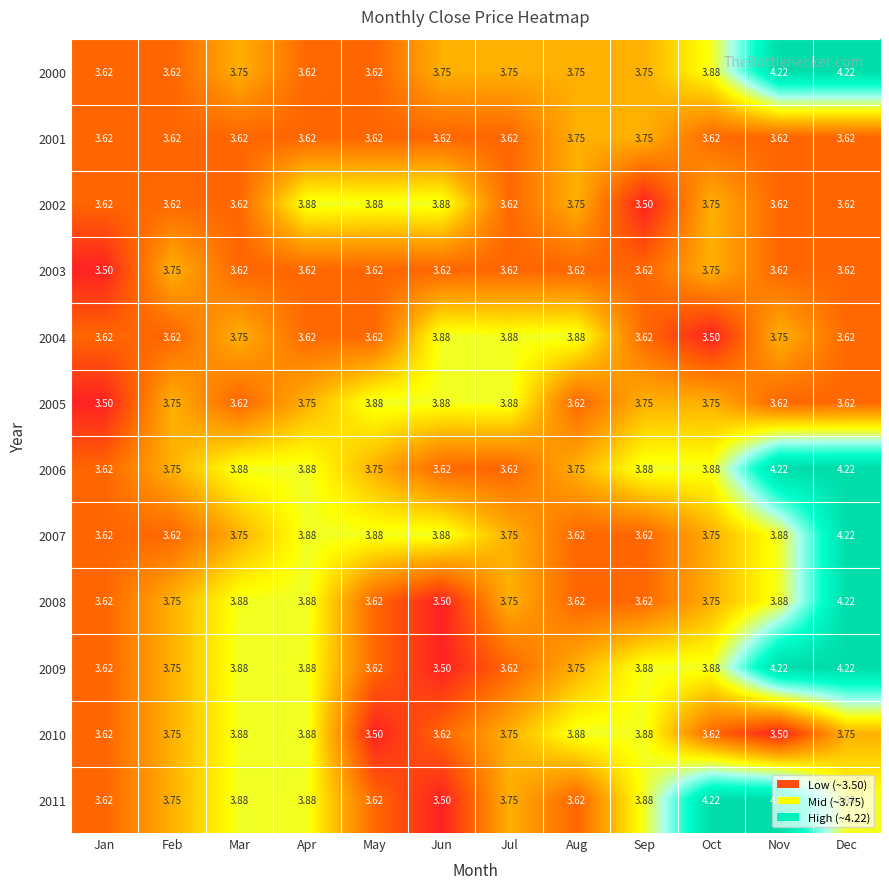

What is the total value across all series at Feb?

44.4